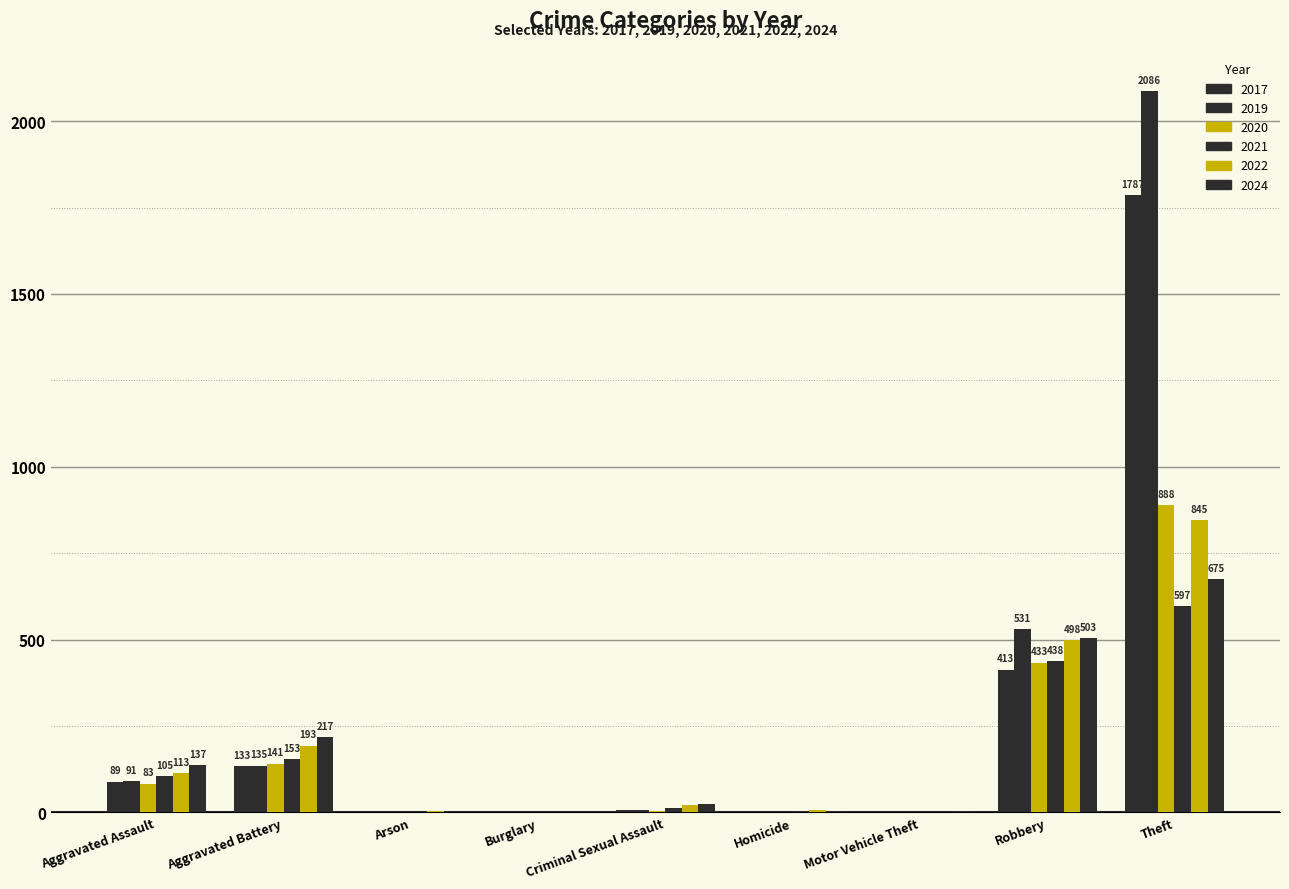

How many series are shown in this chart?

6